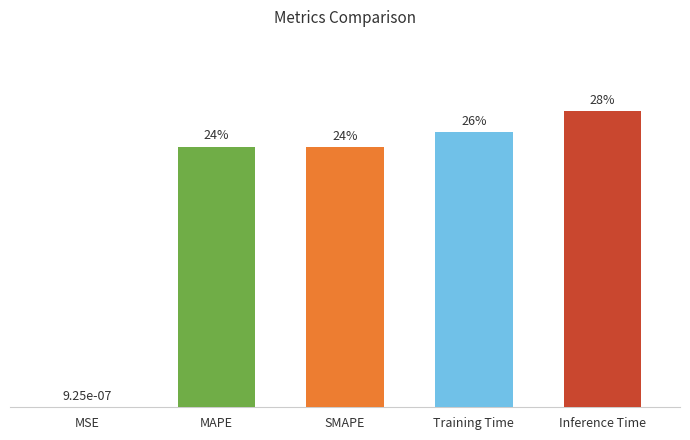

Are the bars grouped side by side (vs. stacked)?

No